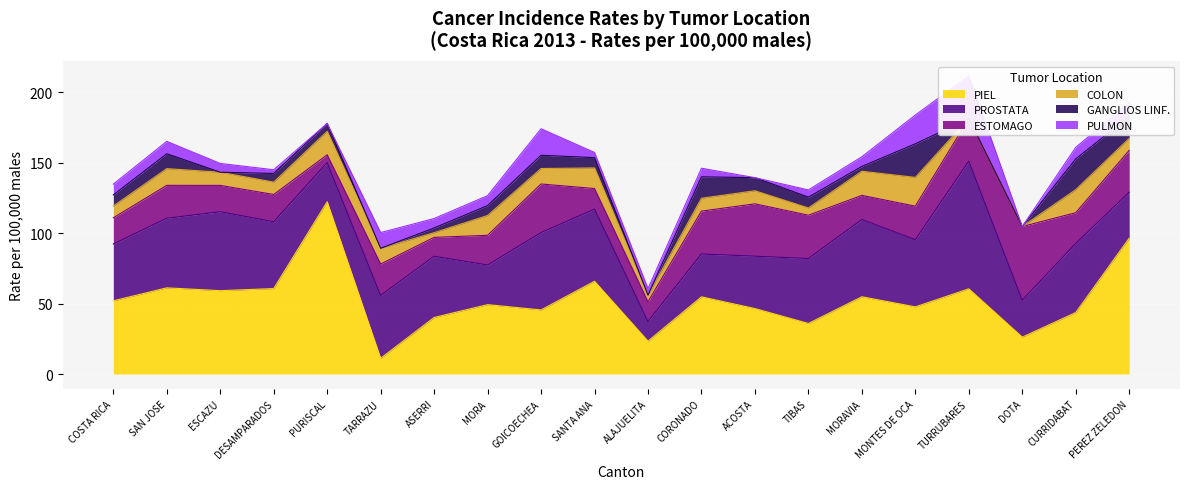

How many categories are shown in the chart?

20